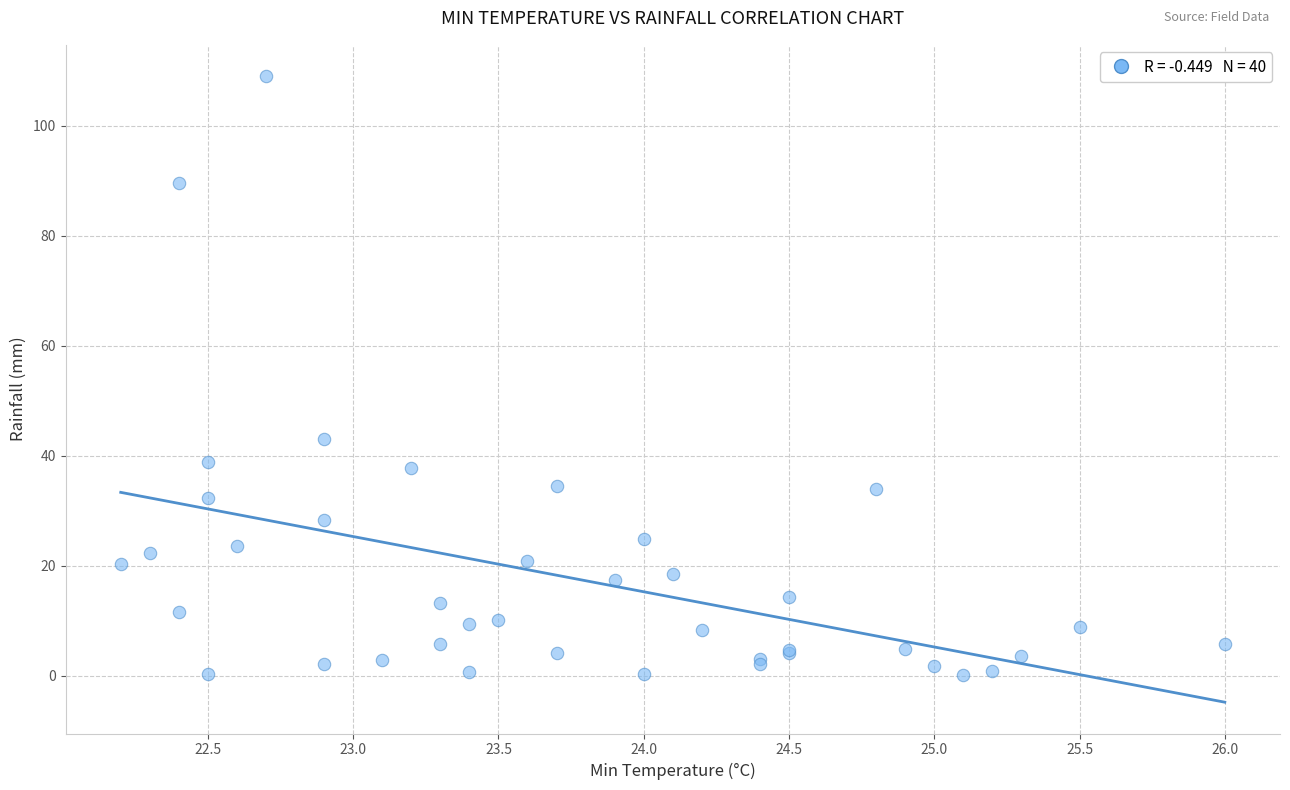

What Y value in the scatter plot is closest to 54?

43.0